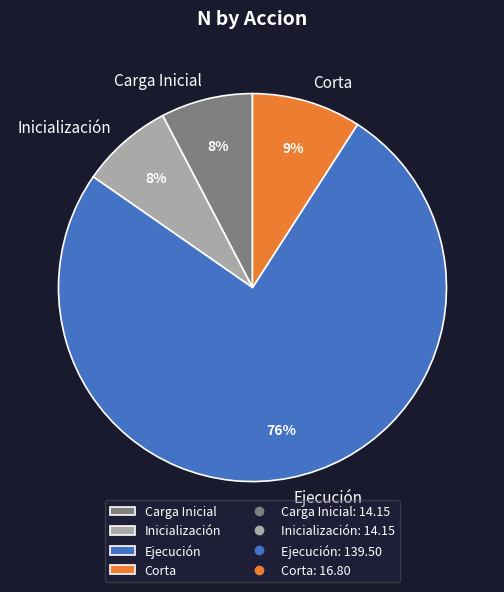

Combined, do Inicialización and Carga Inicial account for over 50%?

No